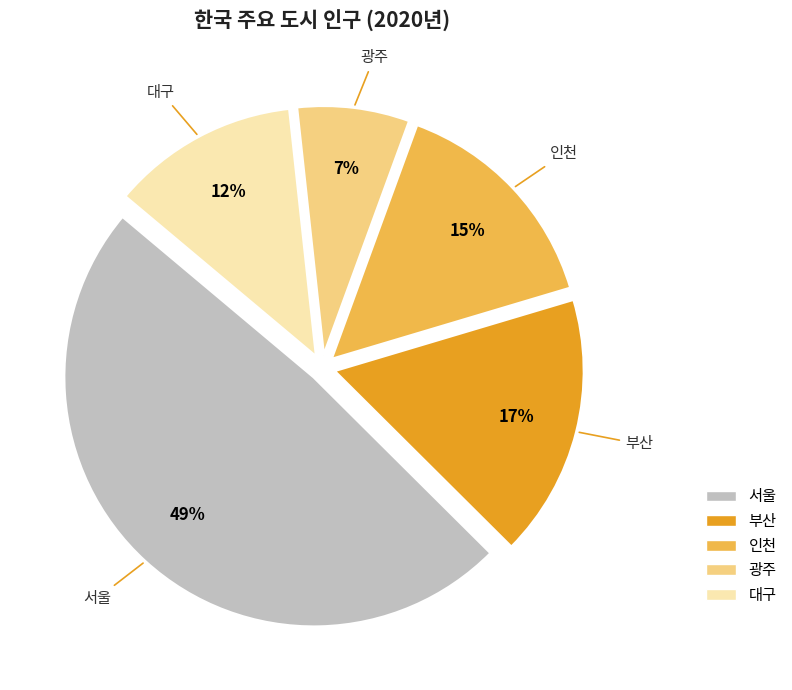

Between 인천 and 부산, which is larger?

부산